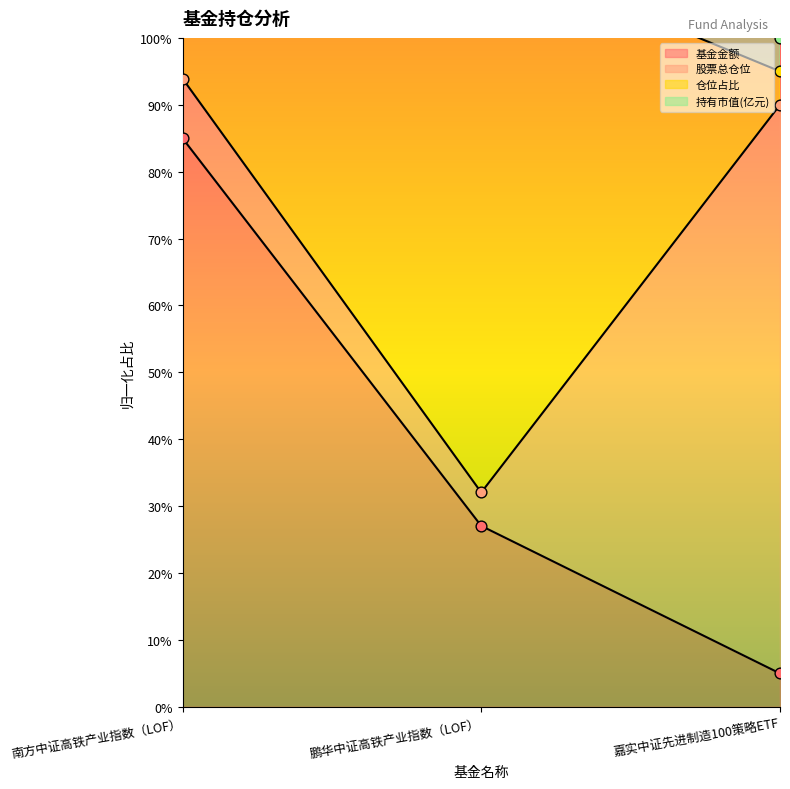

True or false: 基金金额 has a value of 115.5 at 南方中证高铁产业指数（LOF）.

False